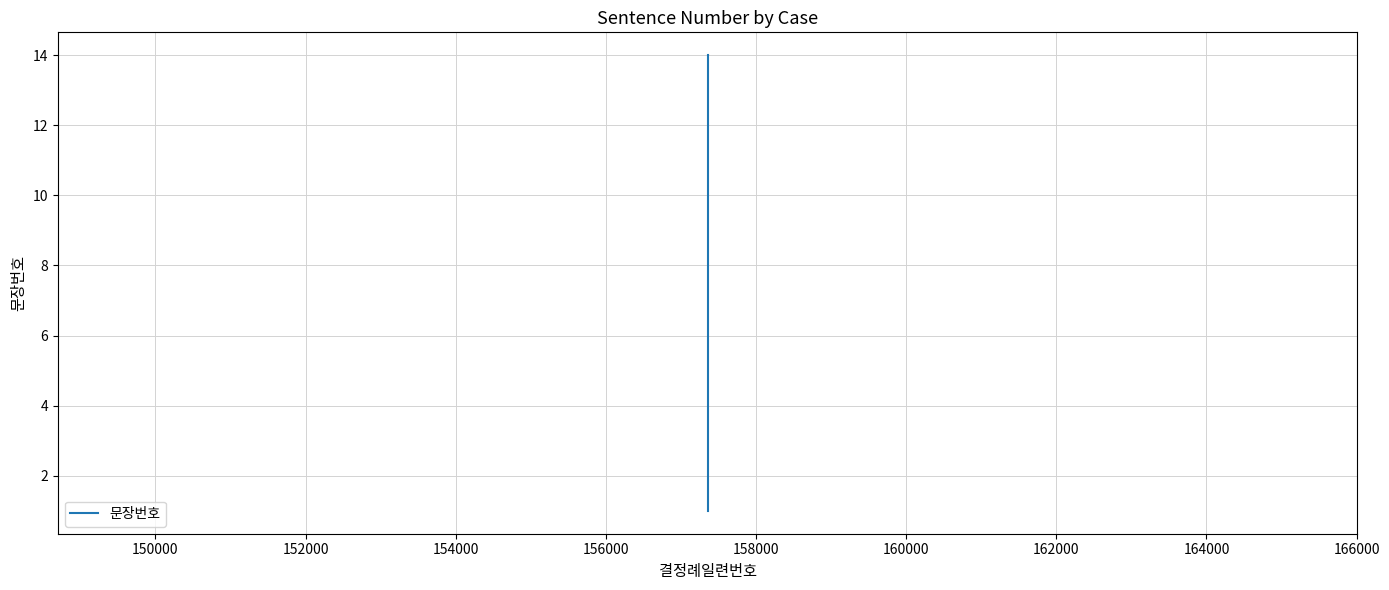

How many lines are shown in the chart?

1